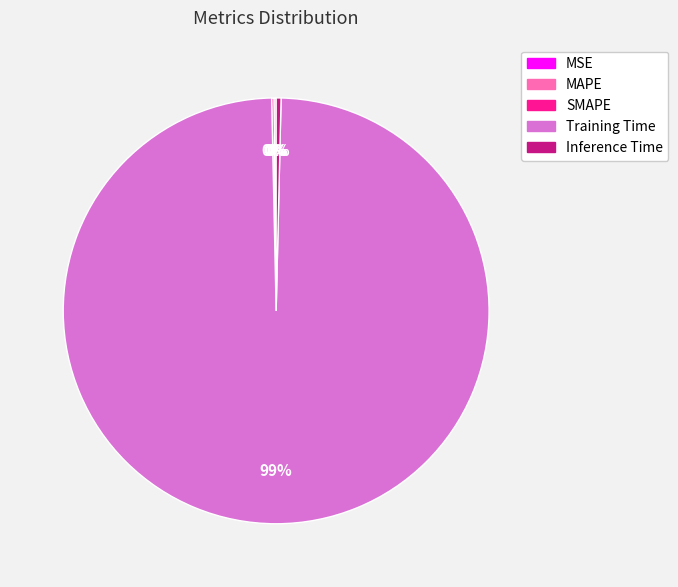

Is there a majority slice in this chart?

Yes